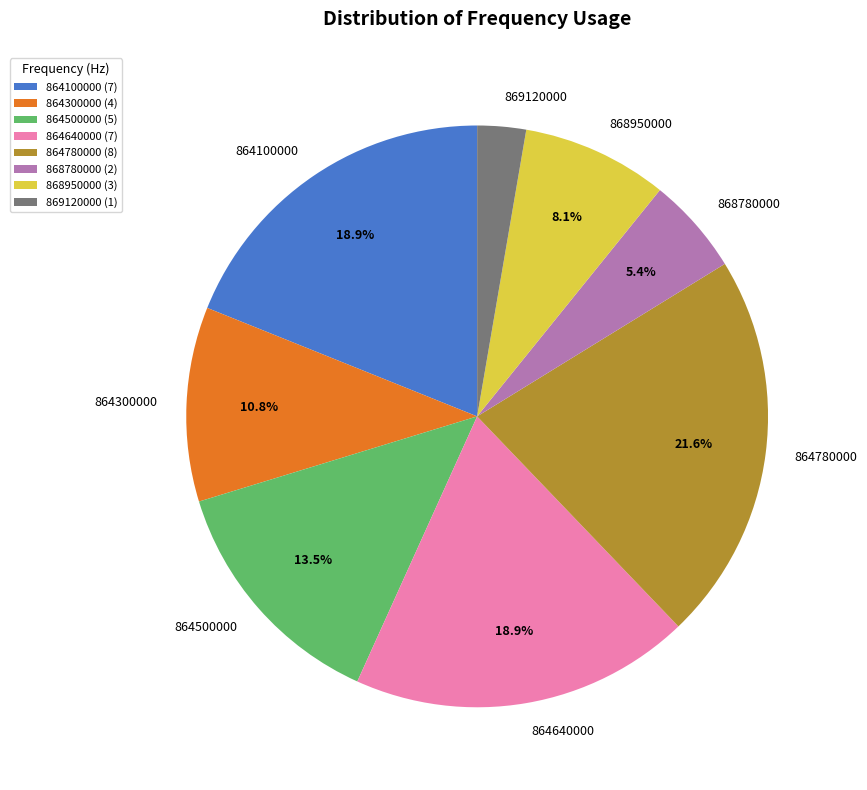

Does 869120000 account for over 50% of the chart?

No